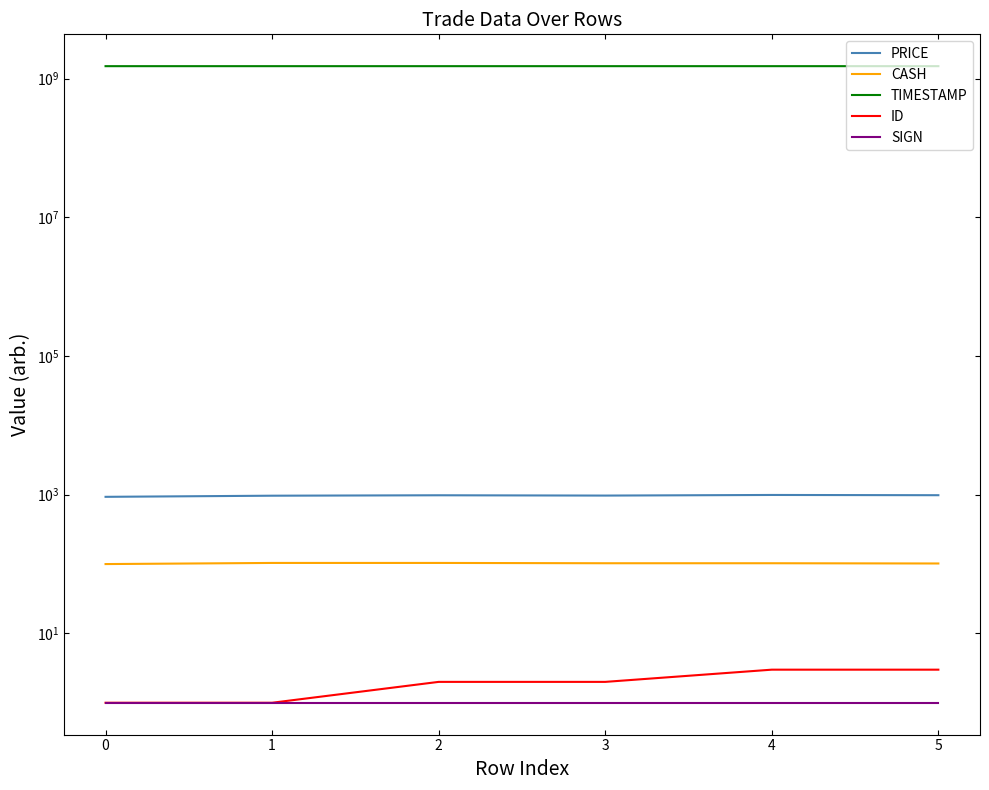

The CASH series shows 102.8 at 4. True or false?

True